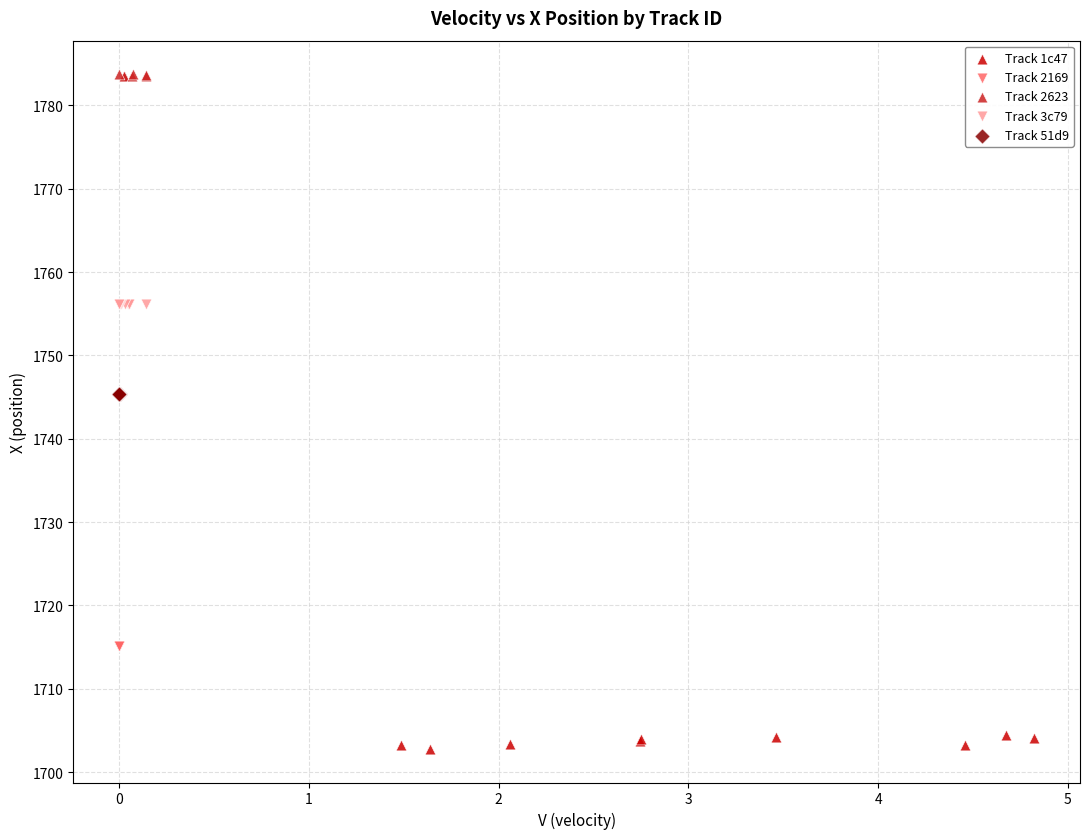

What are all the series names shown in the legend?

Track 1c47, Track 2169, Track 2623, Track 3c79, Track 51d9